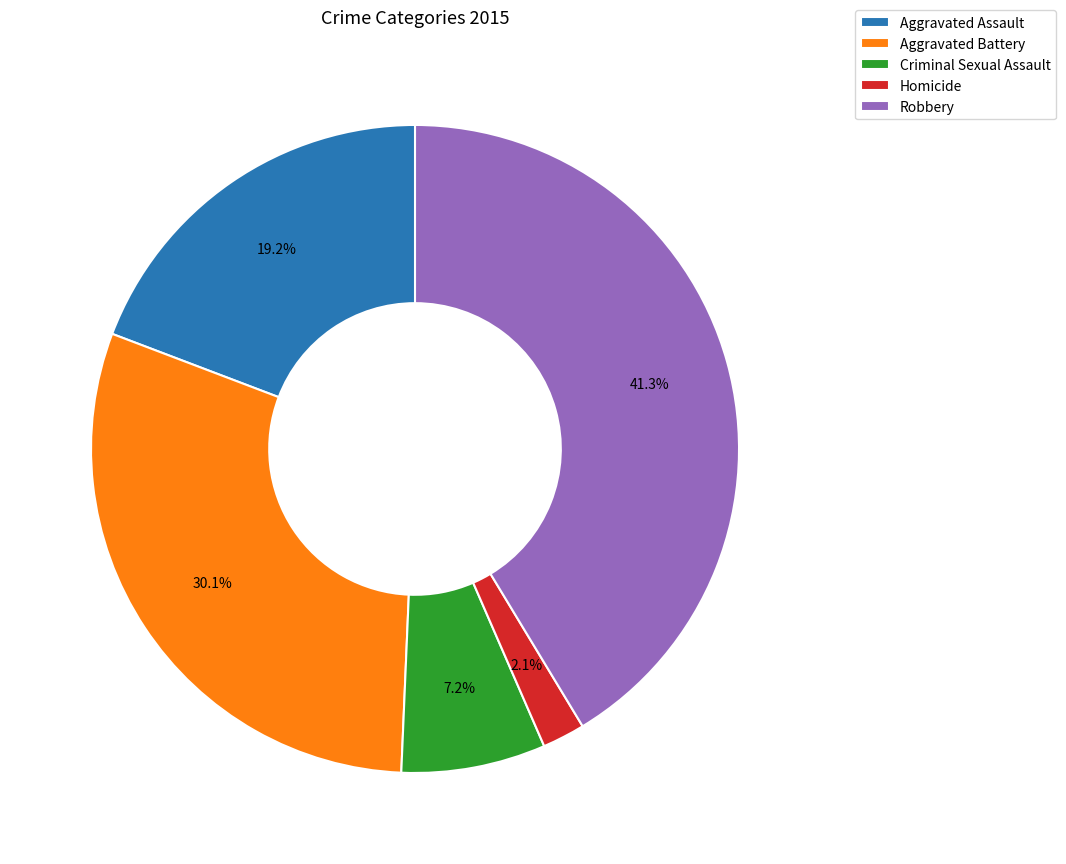

To the nearest percent, what portion does Aggravated Assault represent?

19%